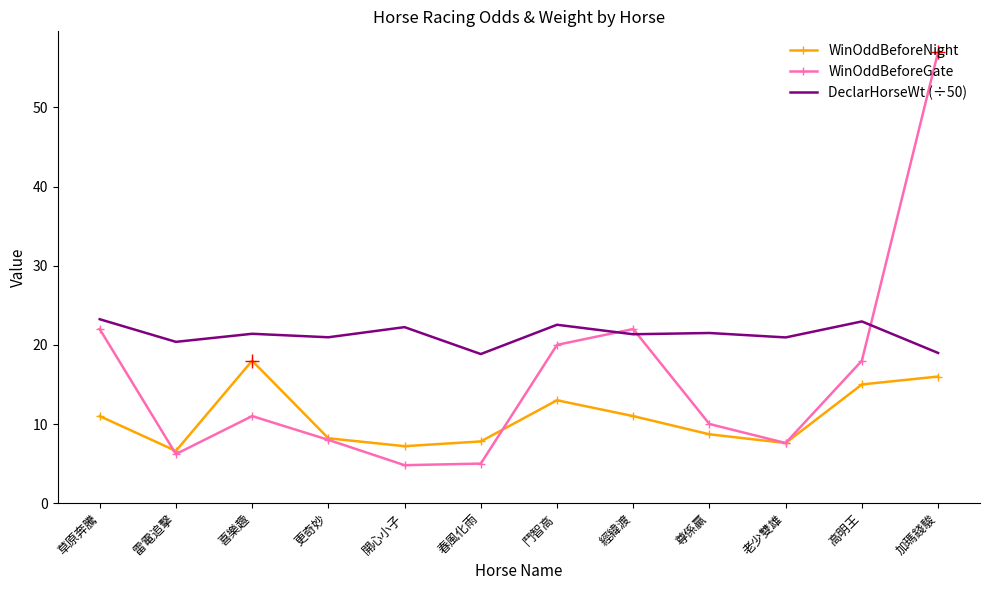

List the series in order of their peak value, lowest first.

WinOddBeforeNight, DeclarHorseWt (÷50), WinOddBeforeGate